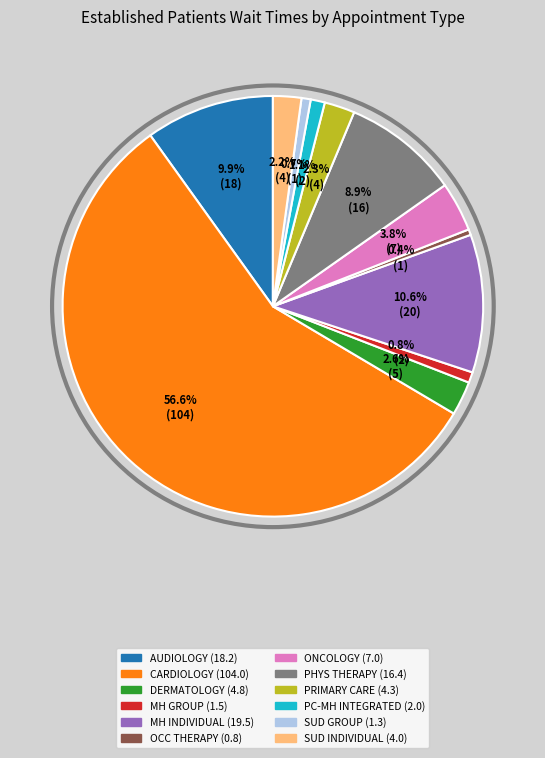

Is there any slice that represents more than half of the pie?

Yes